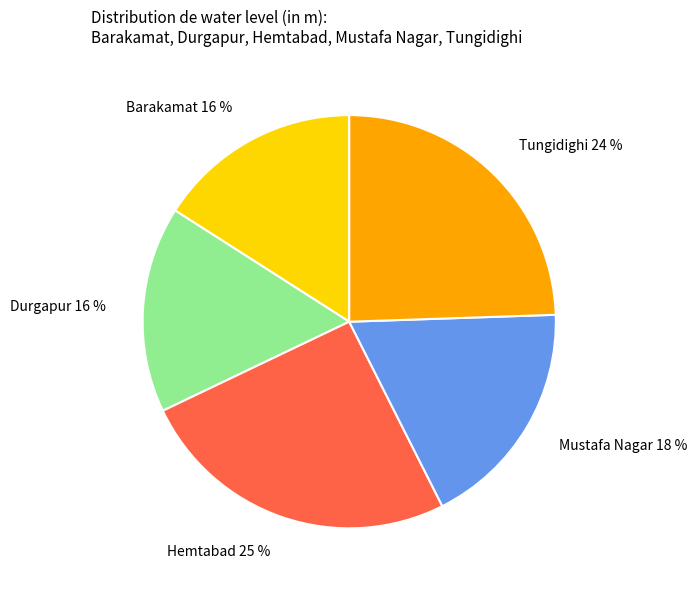

To the nearest percent, what percentage of the pie is Barakamat?

16%